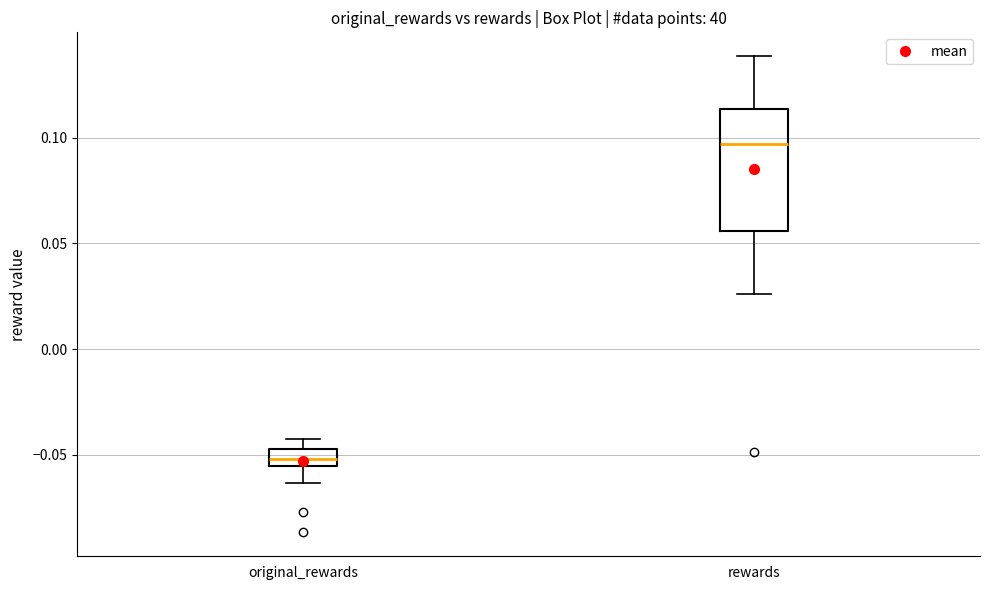

Reading left to right, read every box against the y-axis: the position of its median line, the range the box covers, and the ends of its whiskers. The values are not printed on the chart, so give them approximately, as read against the axis.

original_rewards: median -0.050, box -0.055 to -0.045, whiskers -0.065 to -0.040
rewards: median 0.095, box 0.055 to 0.115, whiskers 0.025 to 0.140